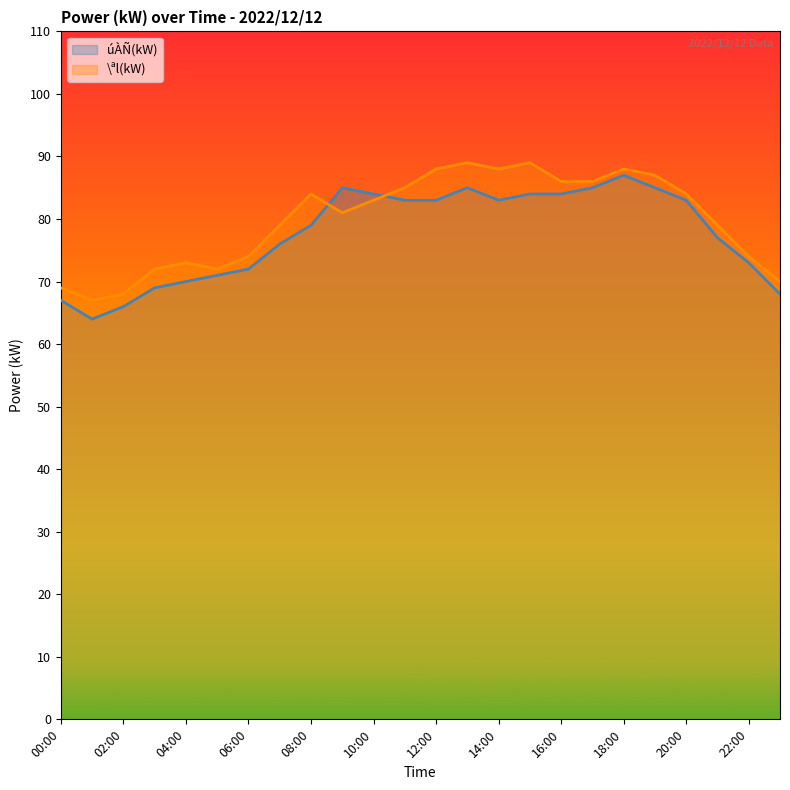

Count the number of data series in this chart.

2